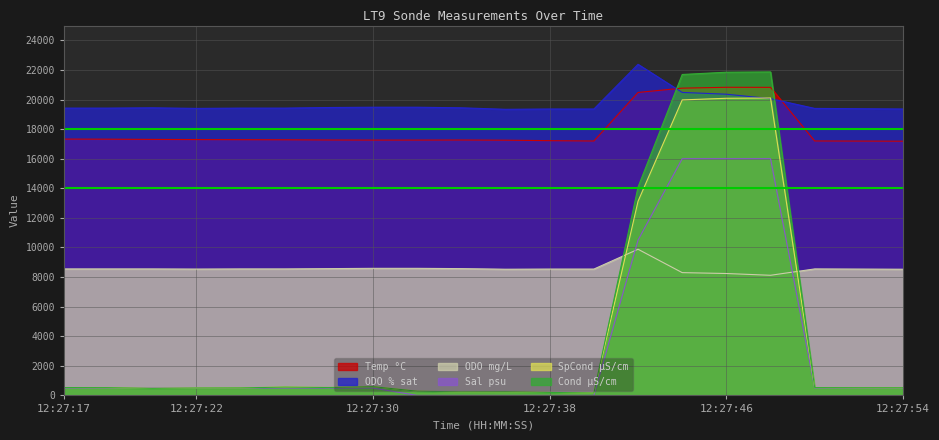

How many values in the Temp °C series exceed 17280?

9